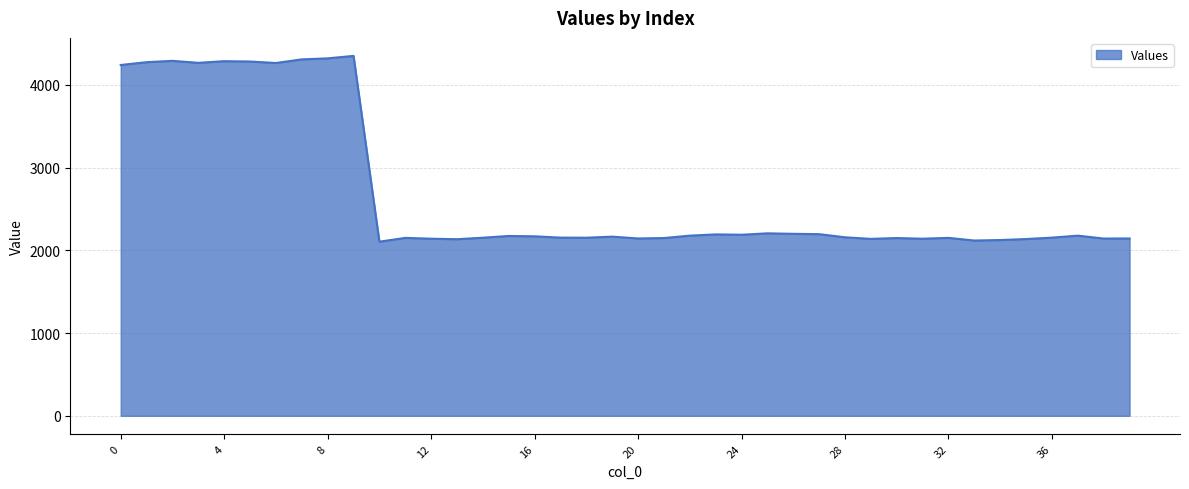

What is the difference between the maximum and minimum values?

2246